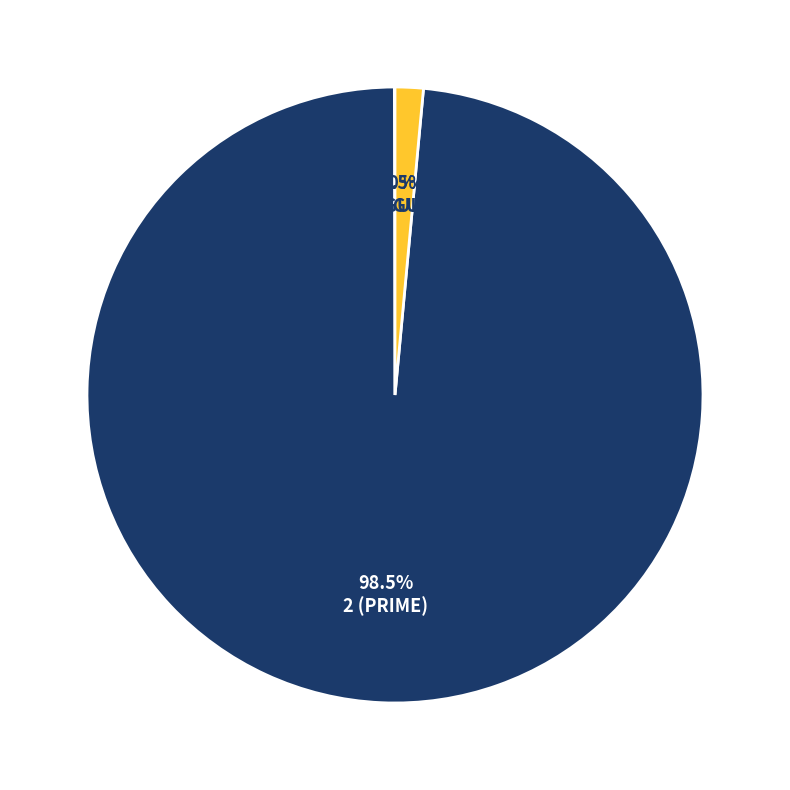

To the nearest percent, what is the average slice percentage?

33%